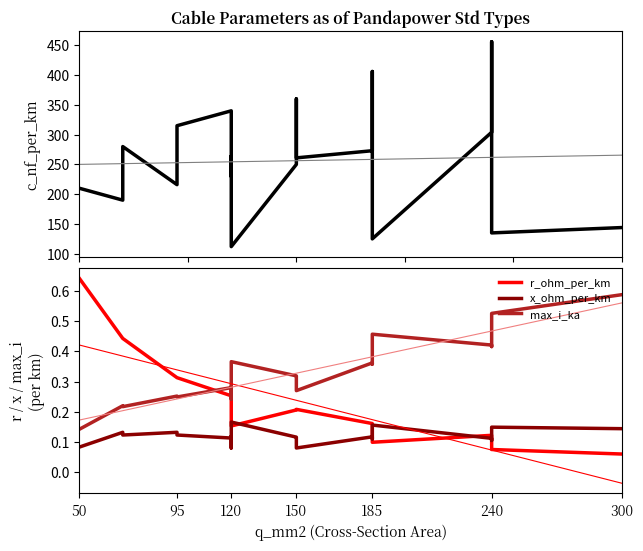

At which category does c_nf_per_km reach its first local peak?

120